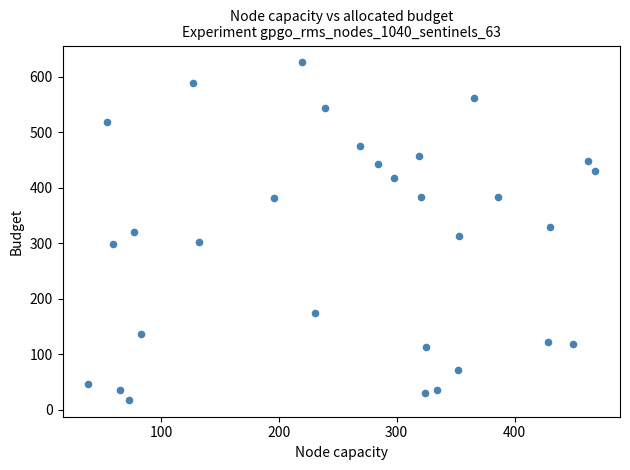

What is the range of Y values (max minus min)?

608